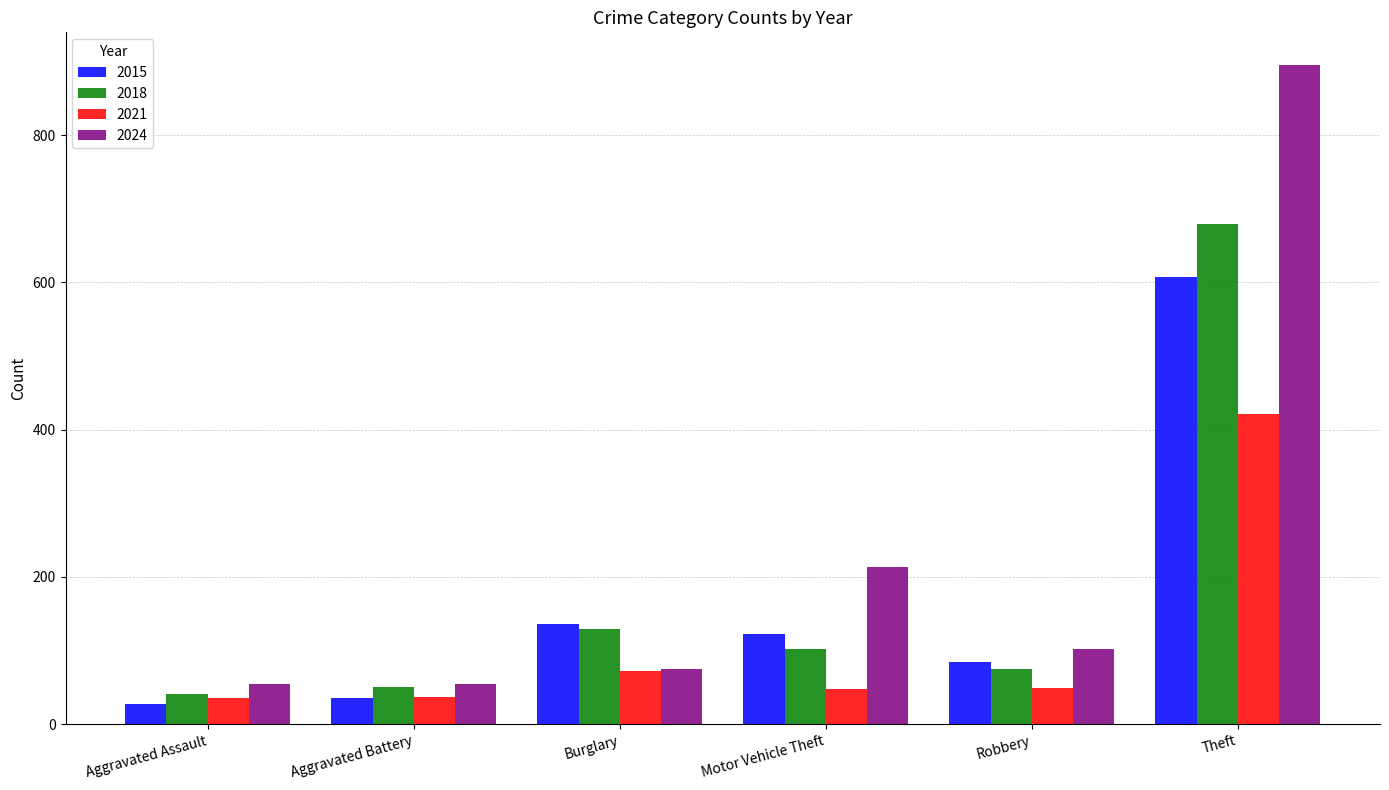

Where does the 2015 series first go above 122?

Burglary